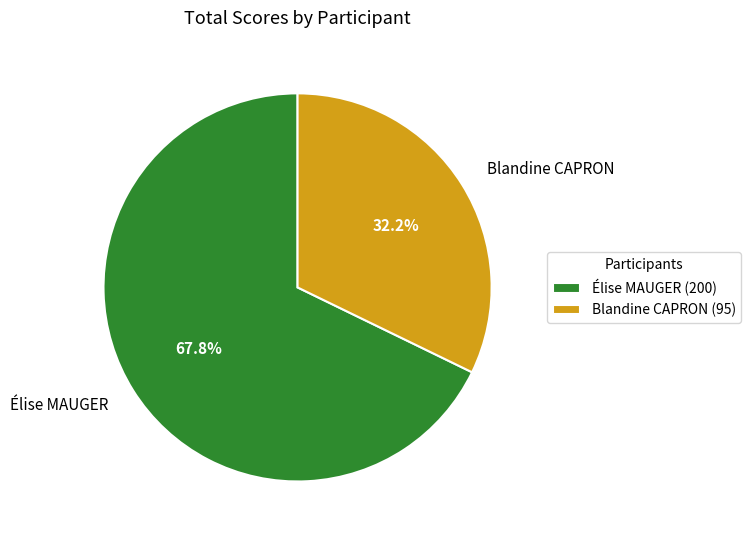

To the nearest percent, what percentage of the pie is Élise MAUGER?

68%